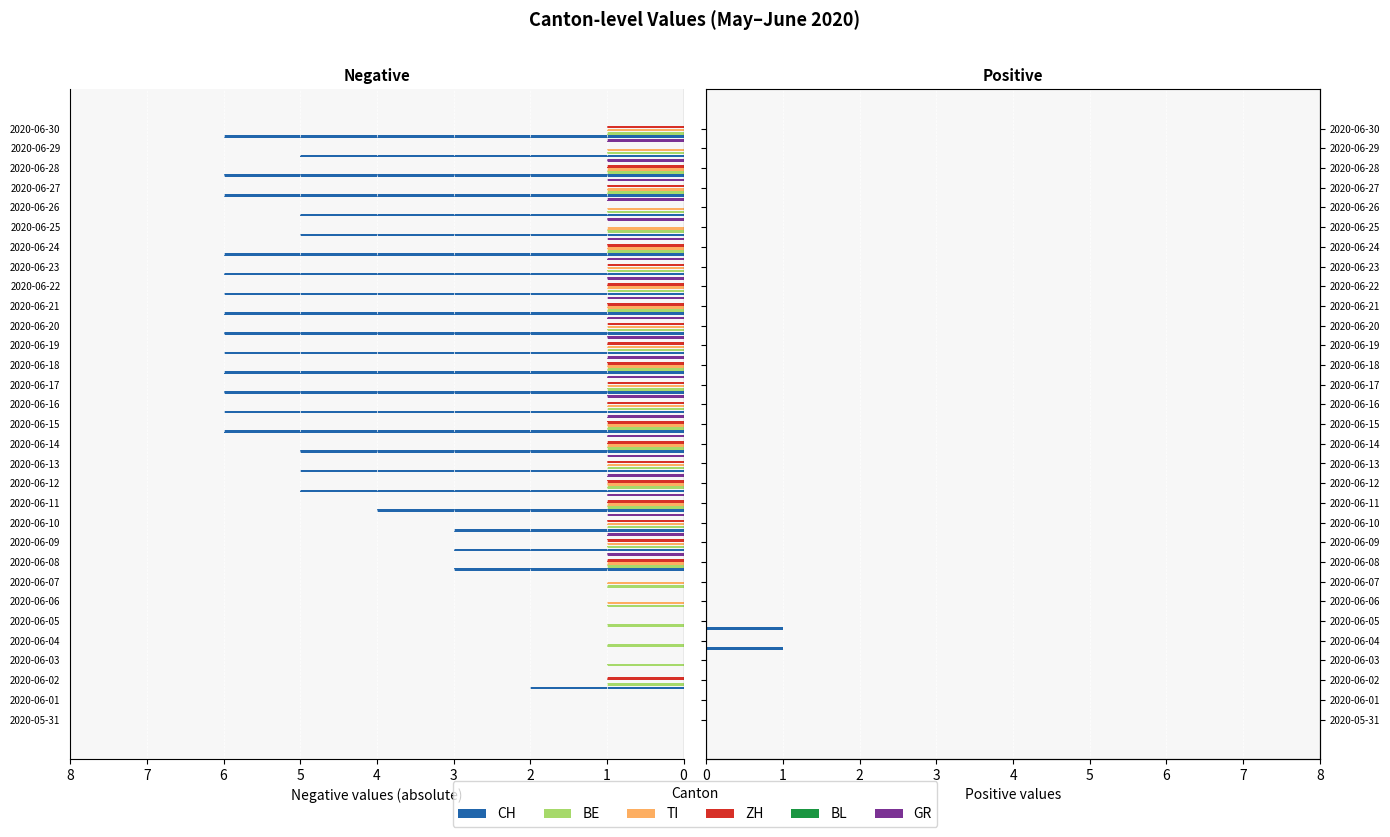

How many bars are there in total?

186